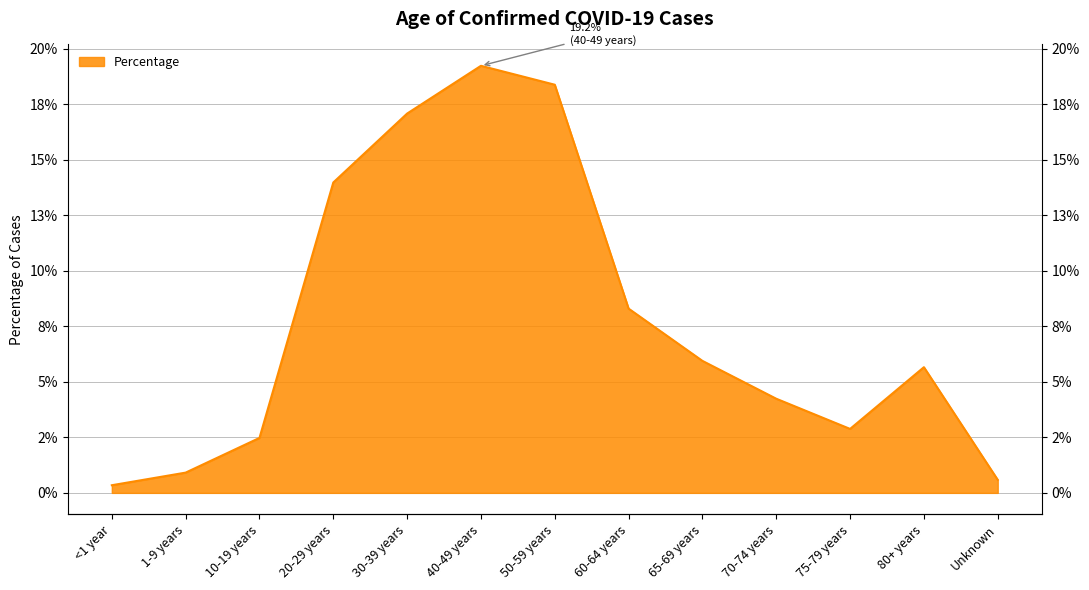

What is the label of the 5th point from the right?

65-69 years